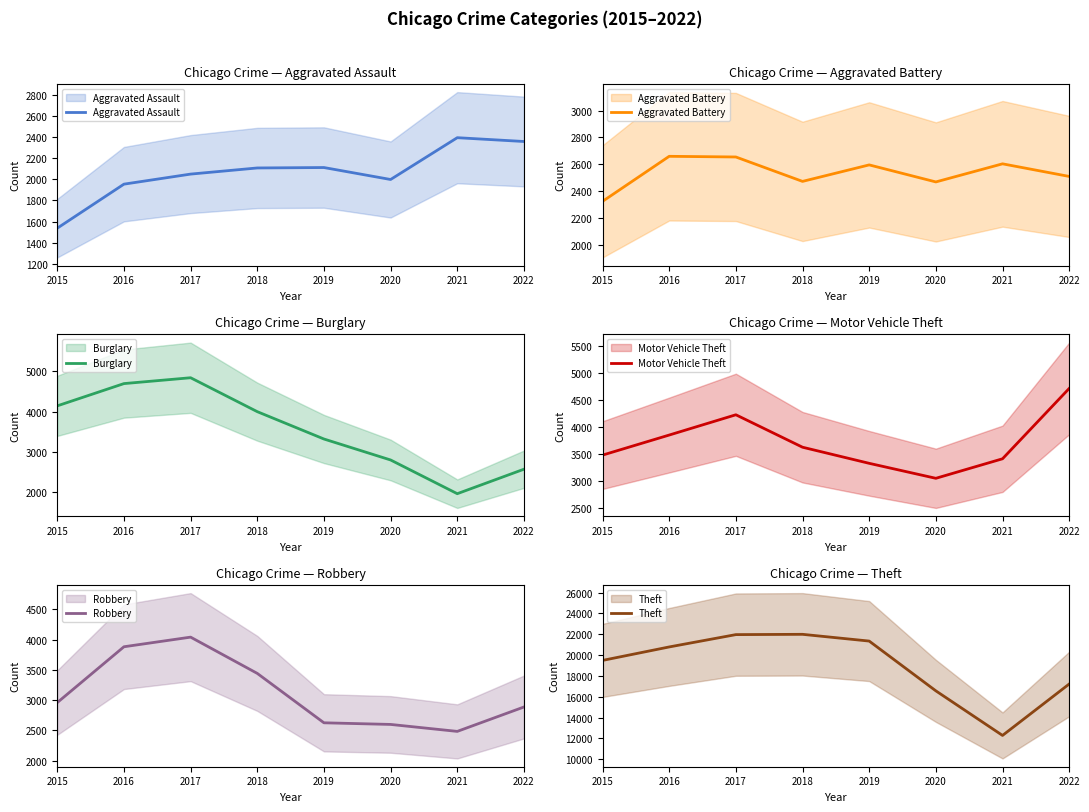

Which has a higher value, 2017 or 2018?

2018